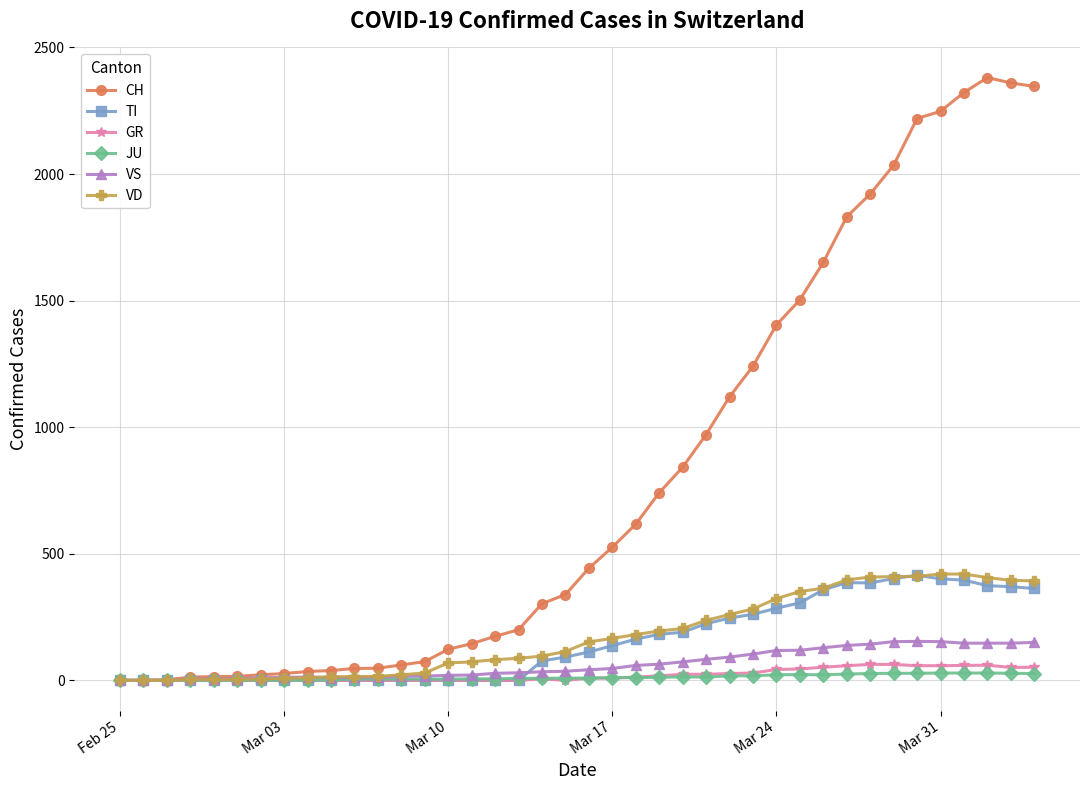

Which series has the largest range (max minus min)?

CH